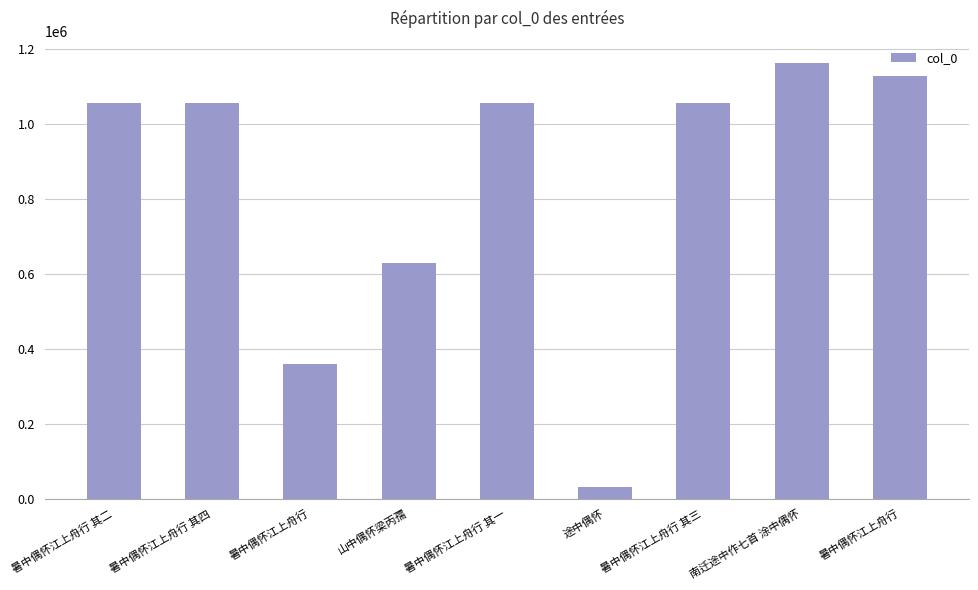

True or false: the data shows 1055067 at 暑中偶怀江上舟行 其二.

True